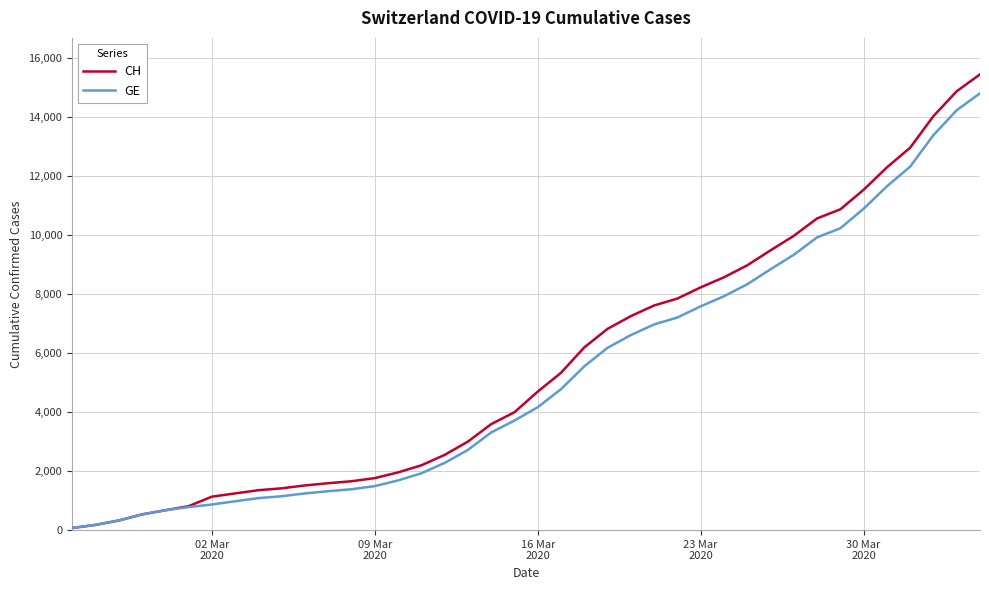

Which series has the largest range (max minus min)?

CH